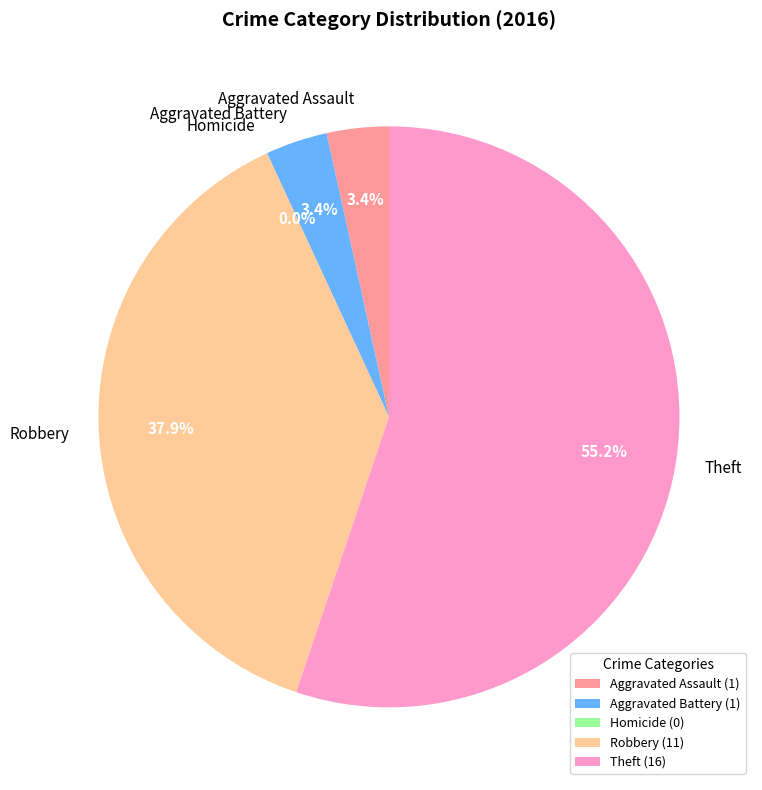

To the nearest percent, what is the combined percentage of Robbery and Aggravated Assault?

41%